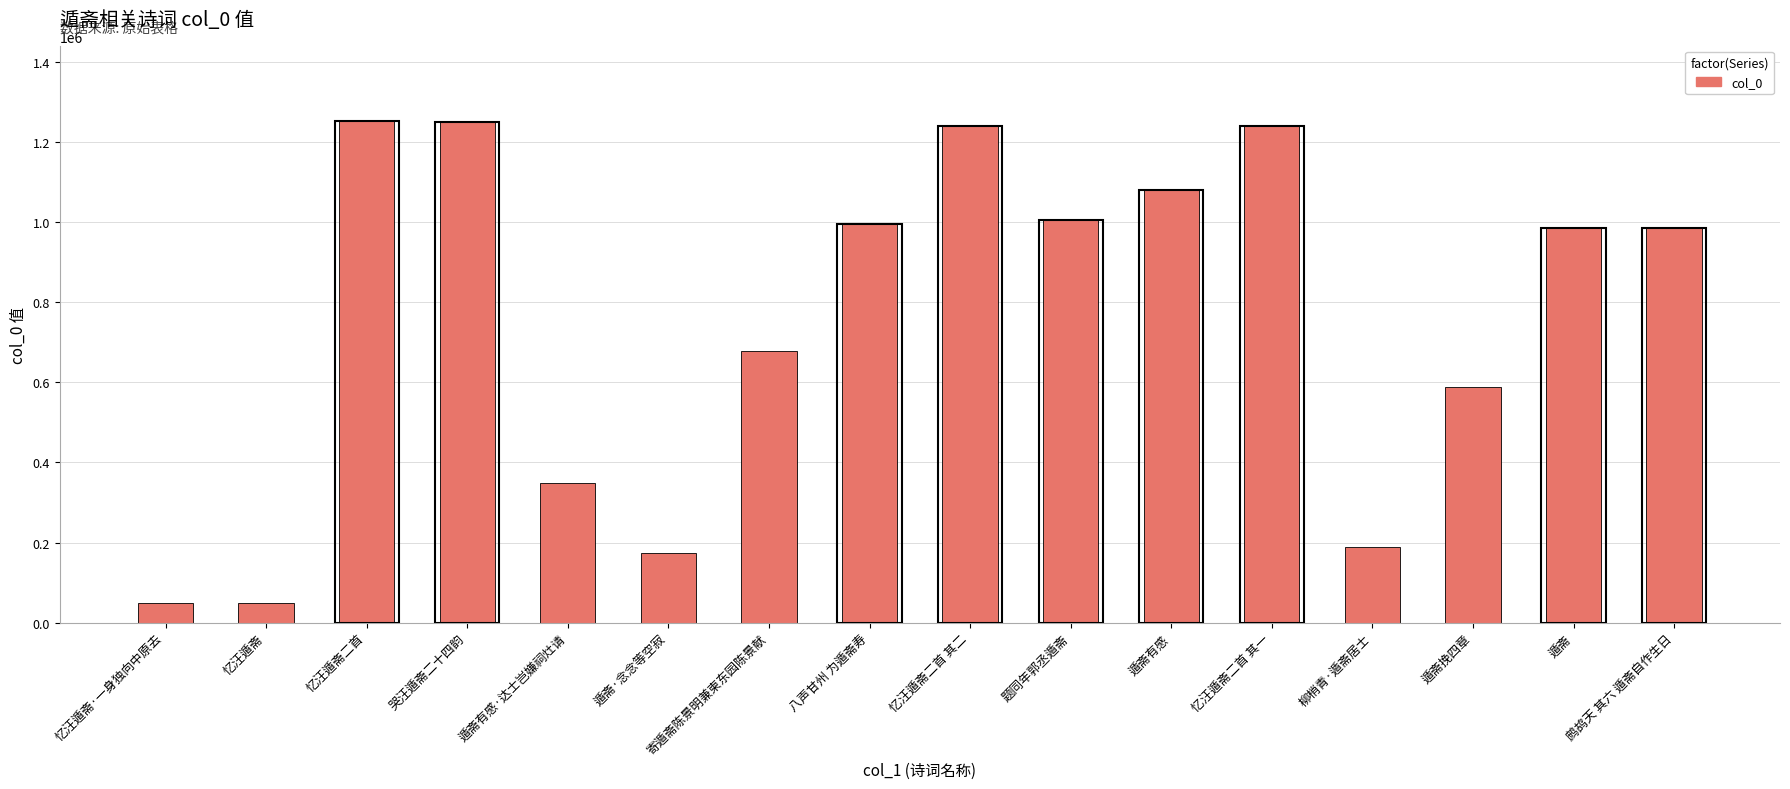

What is the average value?

757124